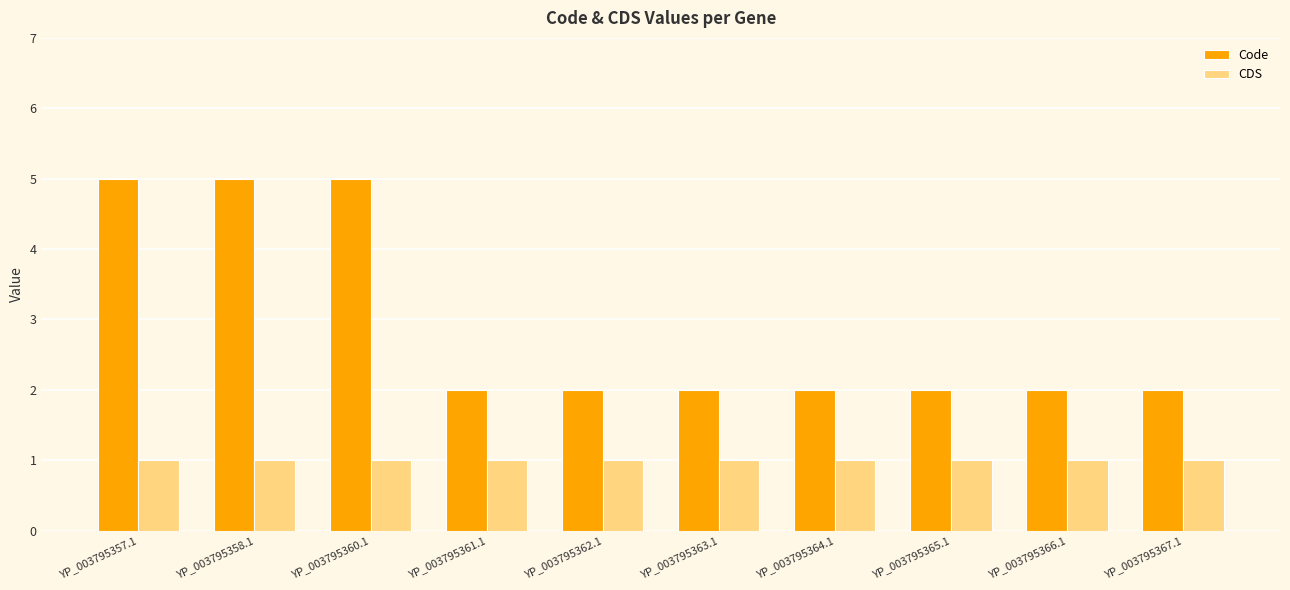

Are the bars grouped side by side (vs. stacked)?

Yes